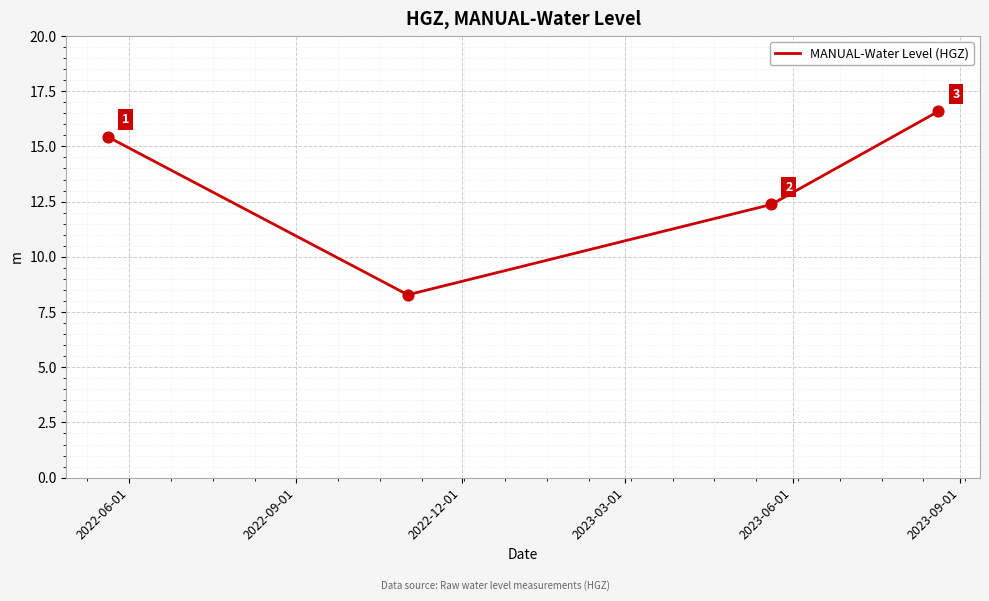

What is the greatest value displayed?

16.6